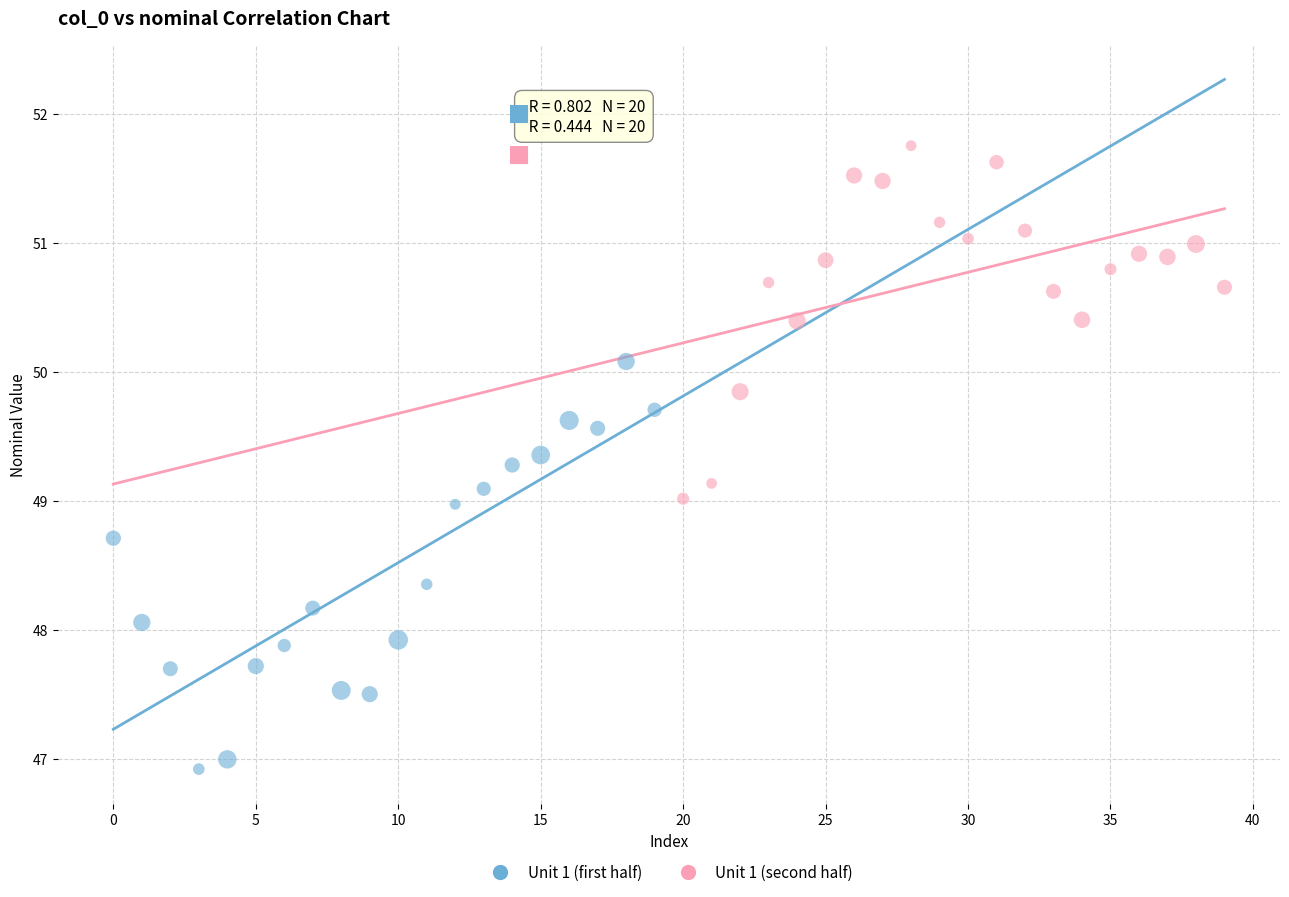

Which series contains the lowest Y value?

Unit 1 (first half)